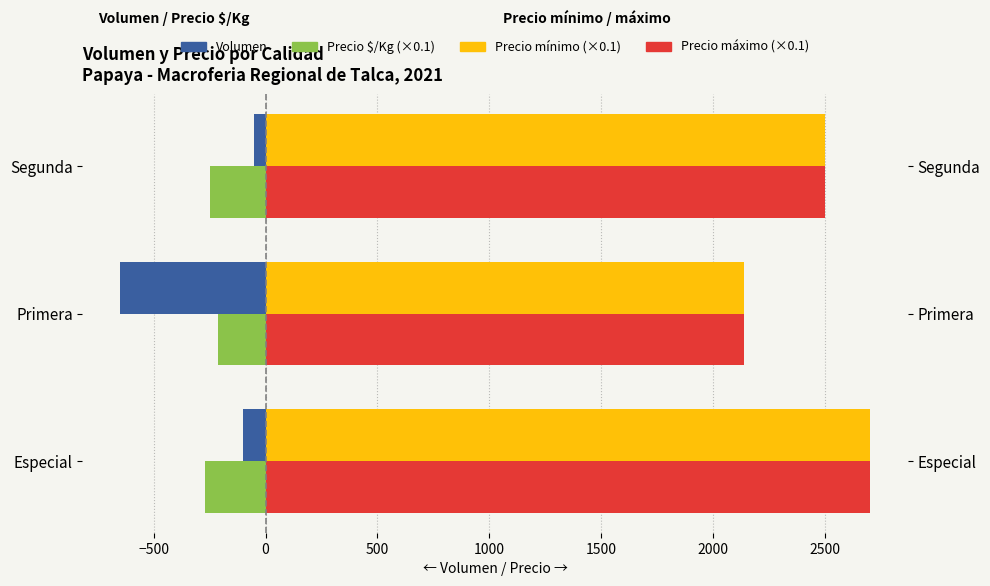

At 0, list the series in order from largest to smallest.

Precio mínimo (×0.1), Precio máximo (×0.1), Volumen, Precio $/Kg (×0.1)